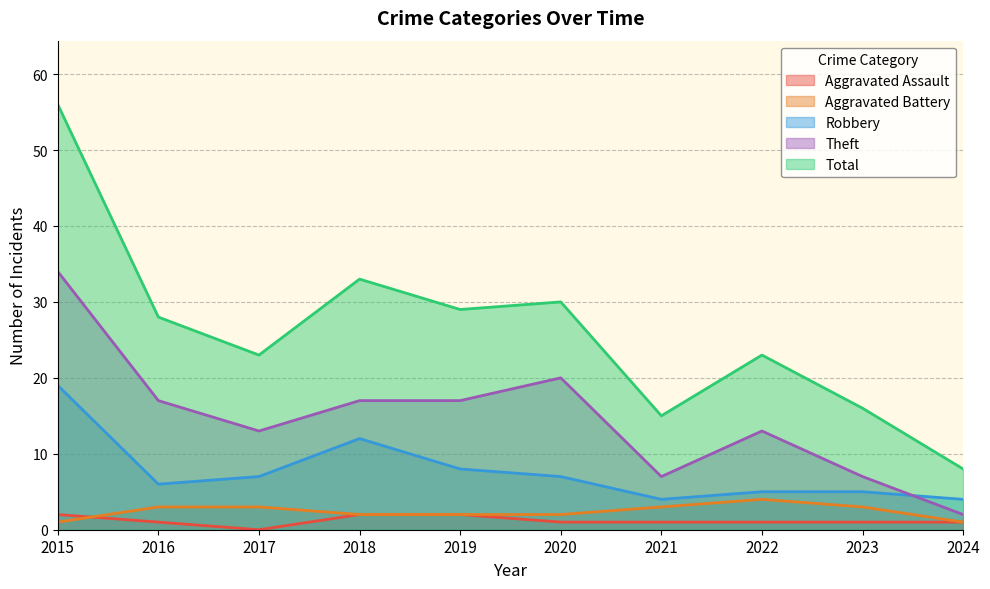

Between 2016 and 2022, which is larger?

2016